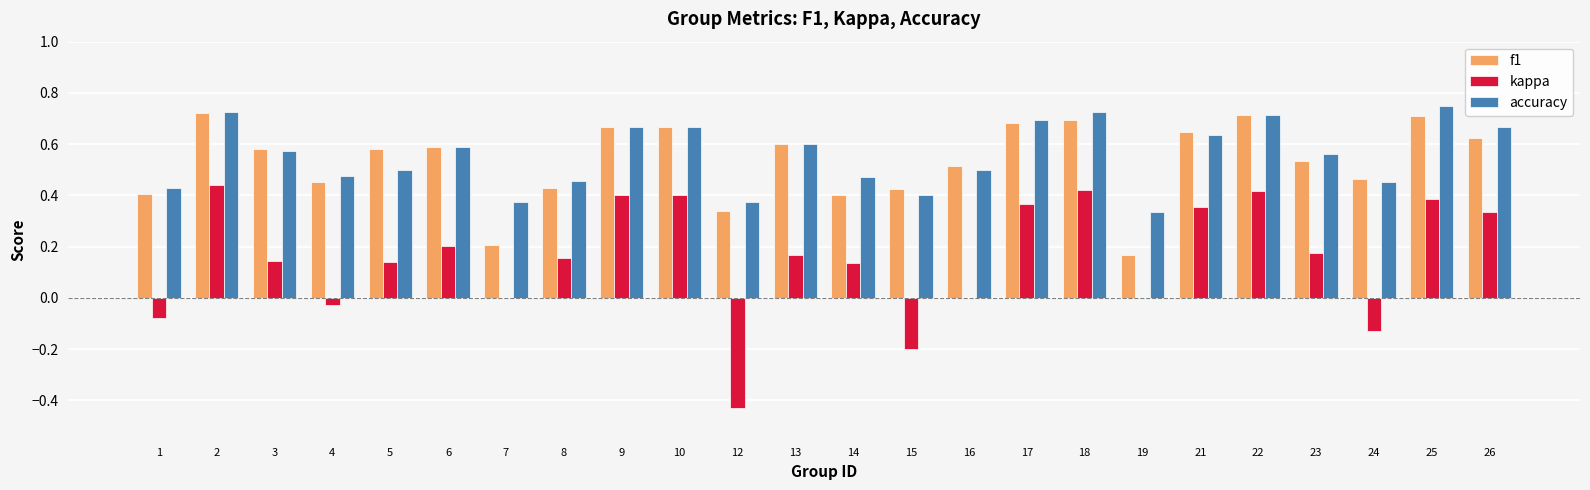

Which series changed the most between 6 and 21?

kappa